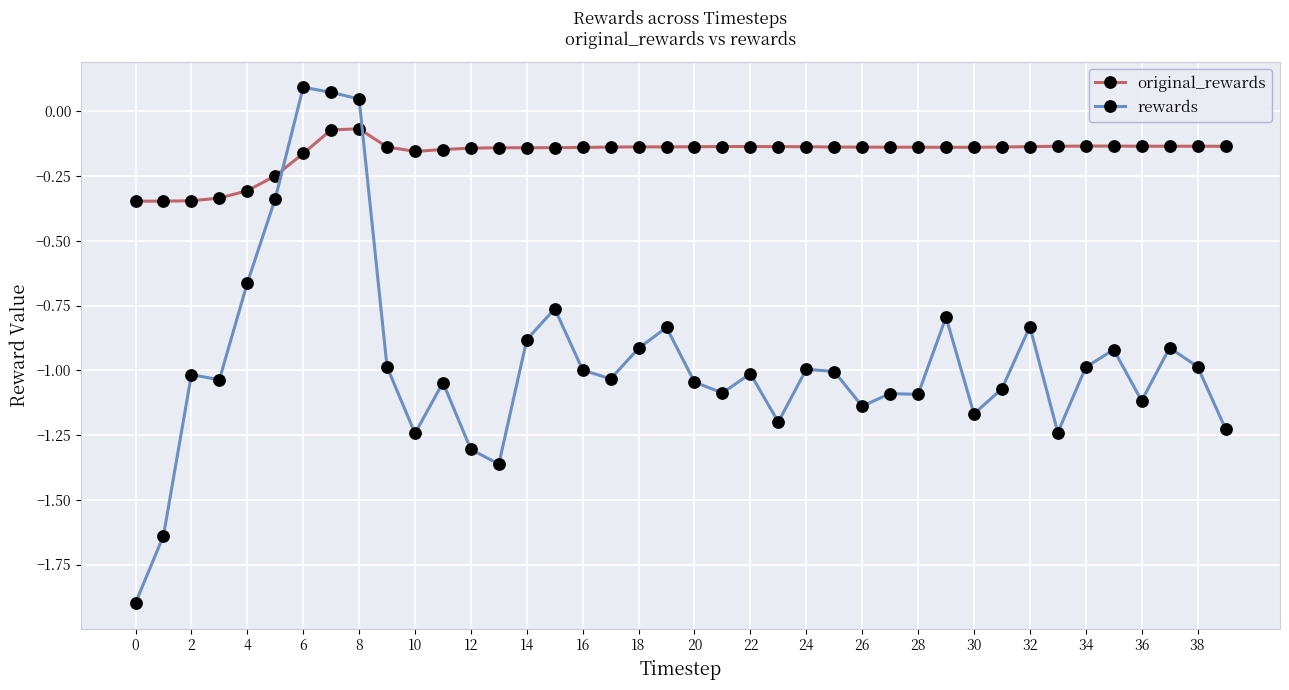

What is the difference between the maximum and minimum values in the original_rewards series?

0.3